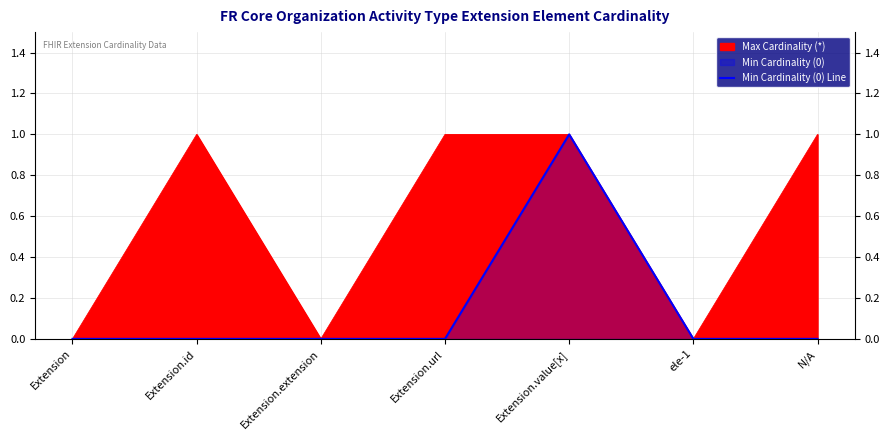

The chart shows a value of 0 at Extension.url. True or false?

False